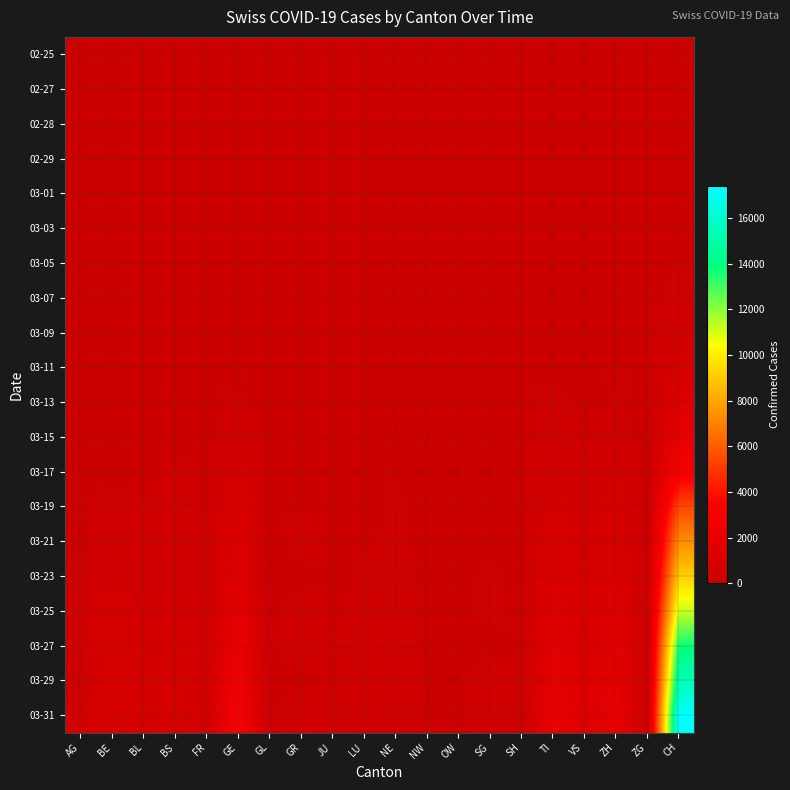

What is the greatest value displayed?

17397